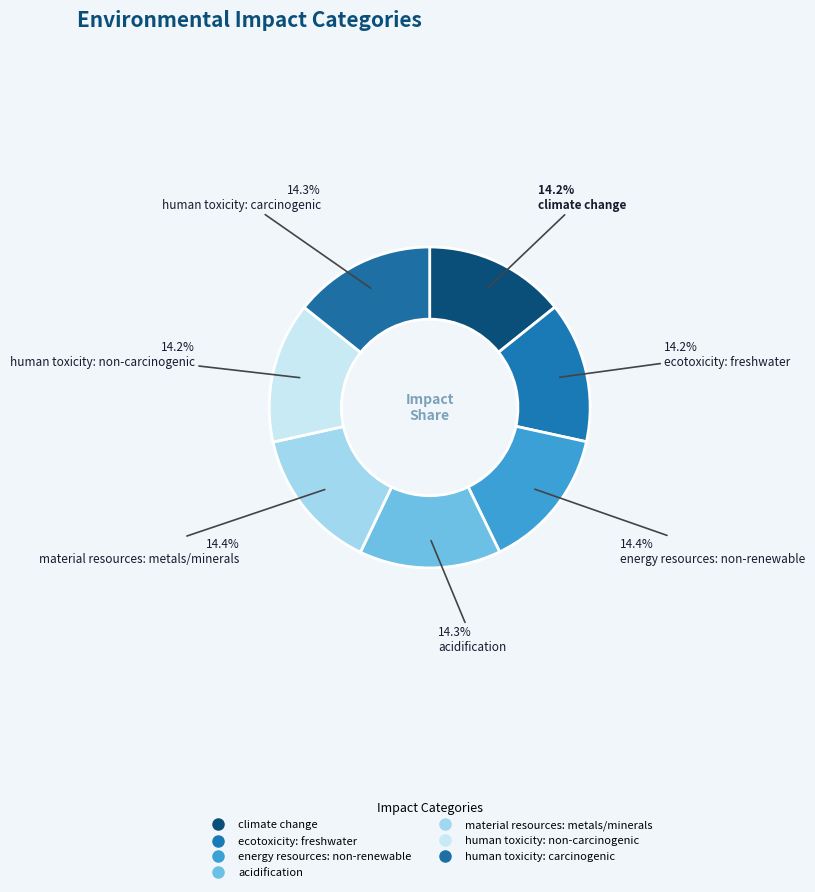

Which category has the smallest portion of the pie?

ecotoxicity: freshwater